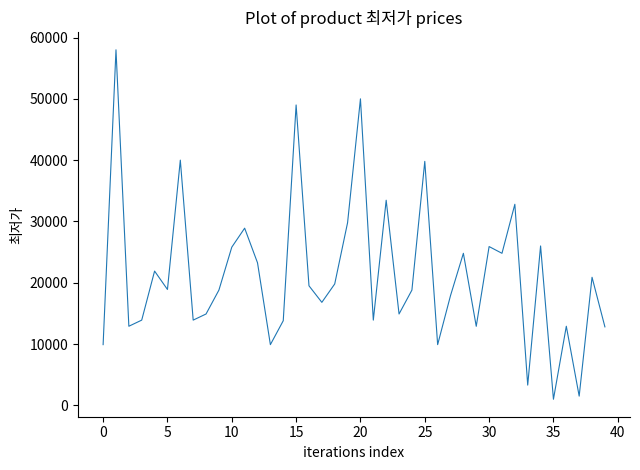

What is the smallest value displayed?

990